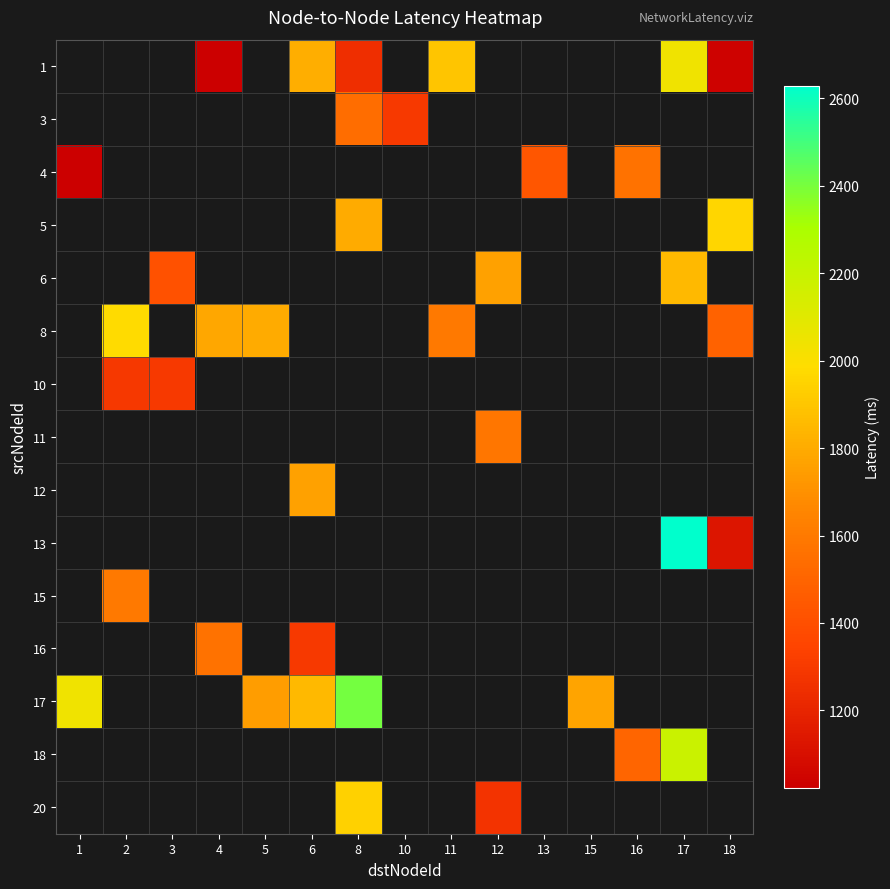

Between 3 and 13, which is larger?

13